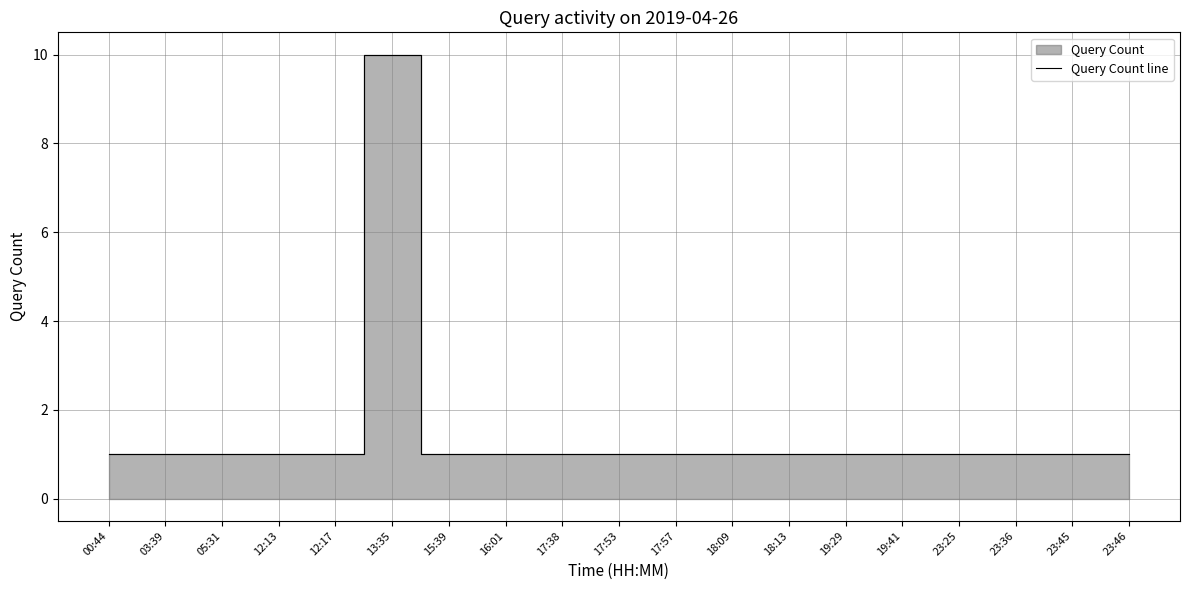

Approximately how many times larger is the value at 13:35 compared to 12:13?

10.0